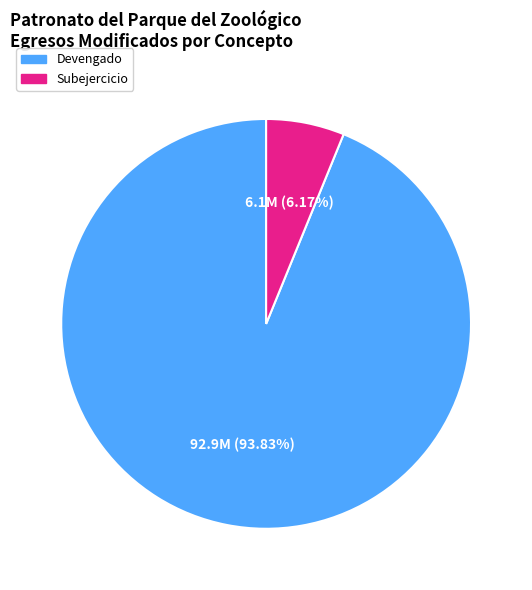

Between Devengado and Subejercicio, which is larger?

Devengado